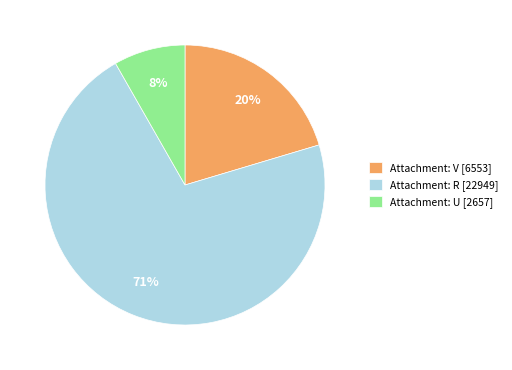

Which category has the smallest portion of the pie?

Attachment: U [2657]